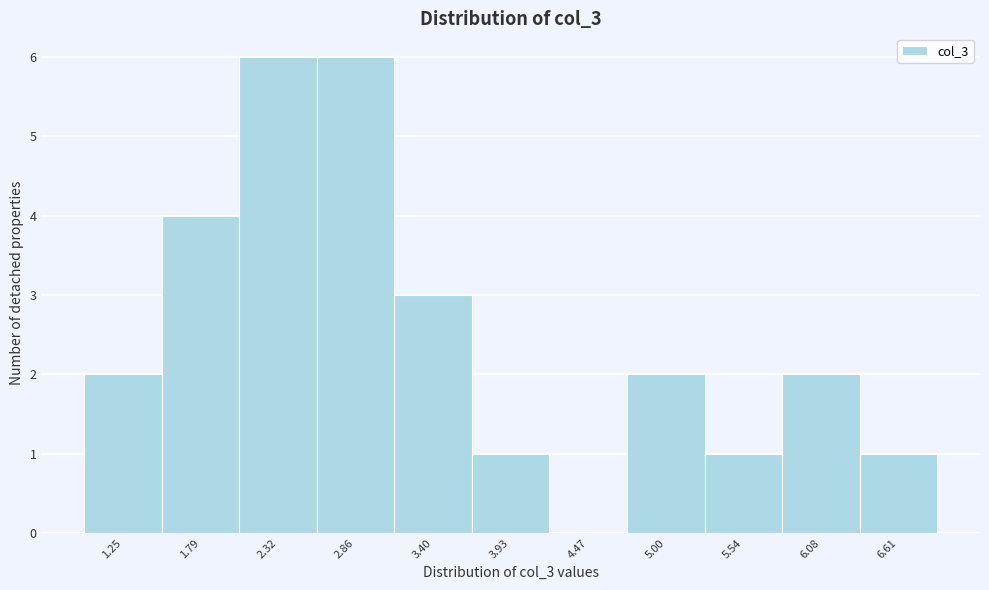

Reading left to right, list all the values displayed in this chart.

1.25=2	1.79=4	2.32=6	2.86=6	3.40=3	3.93=1	4.47=0	5.00=2	5.54=1	6.08=2	6.61=1